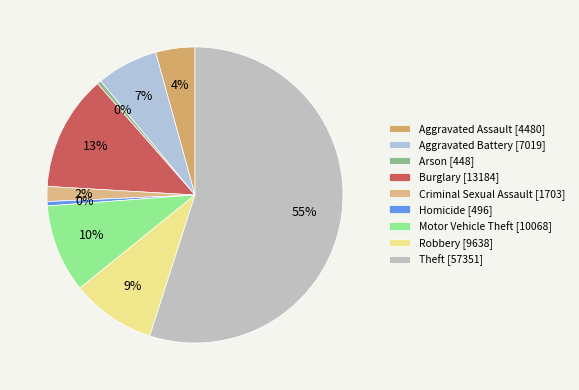

Count the number of slices in the pie.

9